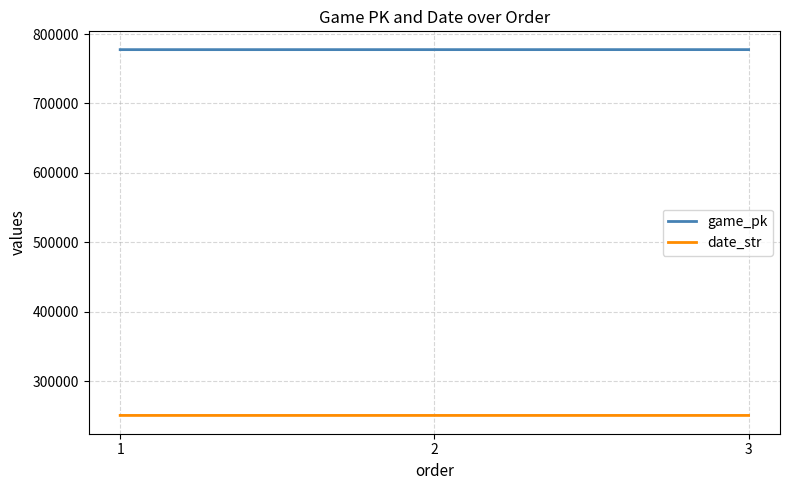

What are all the series names shown in the legend?

game_pk, date_str